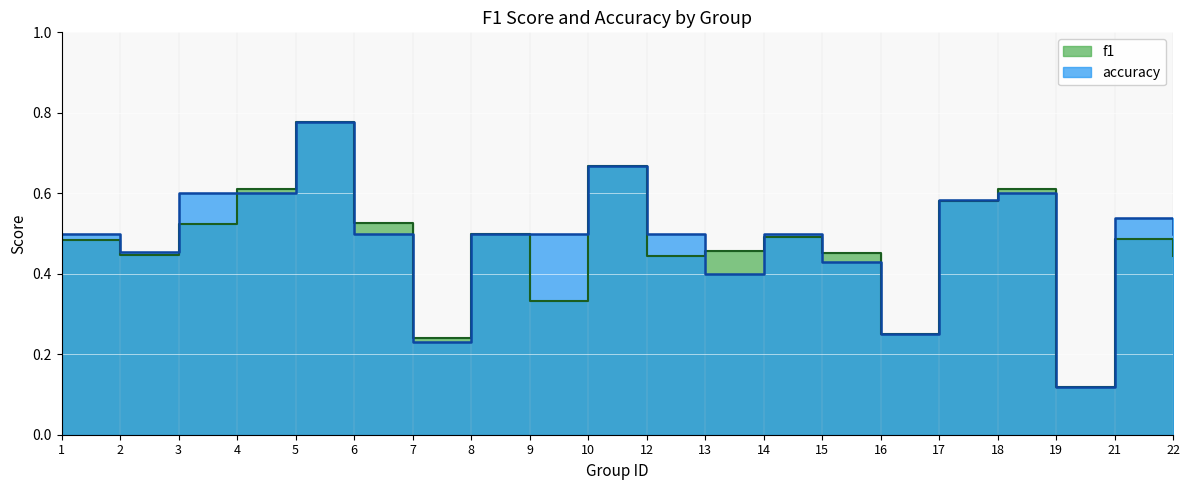

What is the total value across all series at 6?

1.0